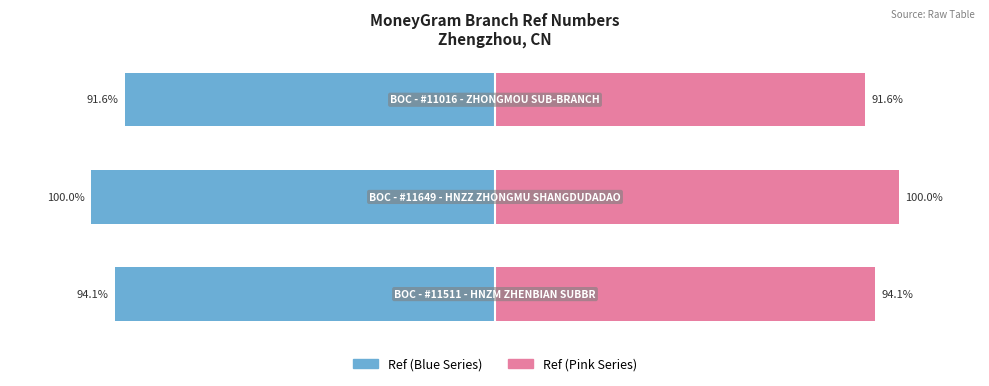

The value of Ref (Pink Series) at 1 is 140.4. True or false?

False